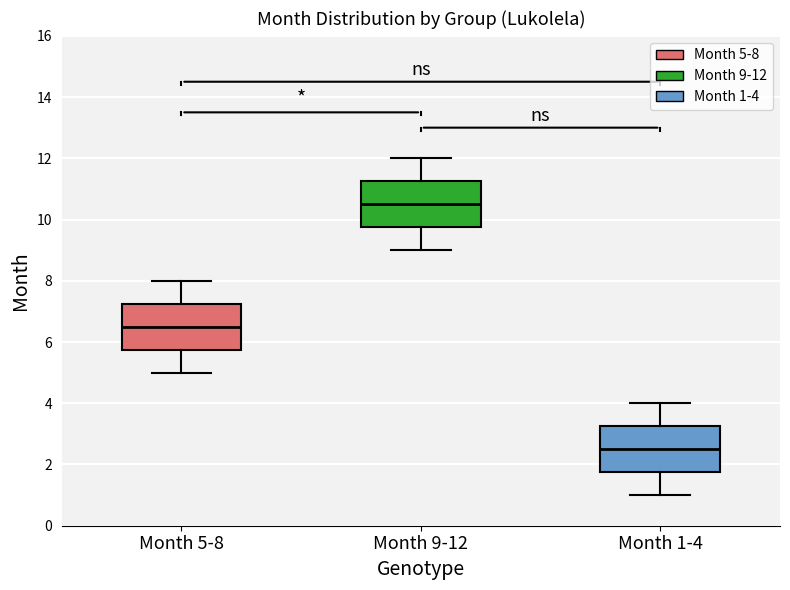

Where does the lower whisker of the box for Month 1-4 end on the y-axis? The values are not printed on the chart, so give them approximately, as read against the axis.

1.0